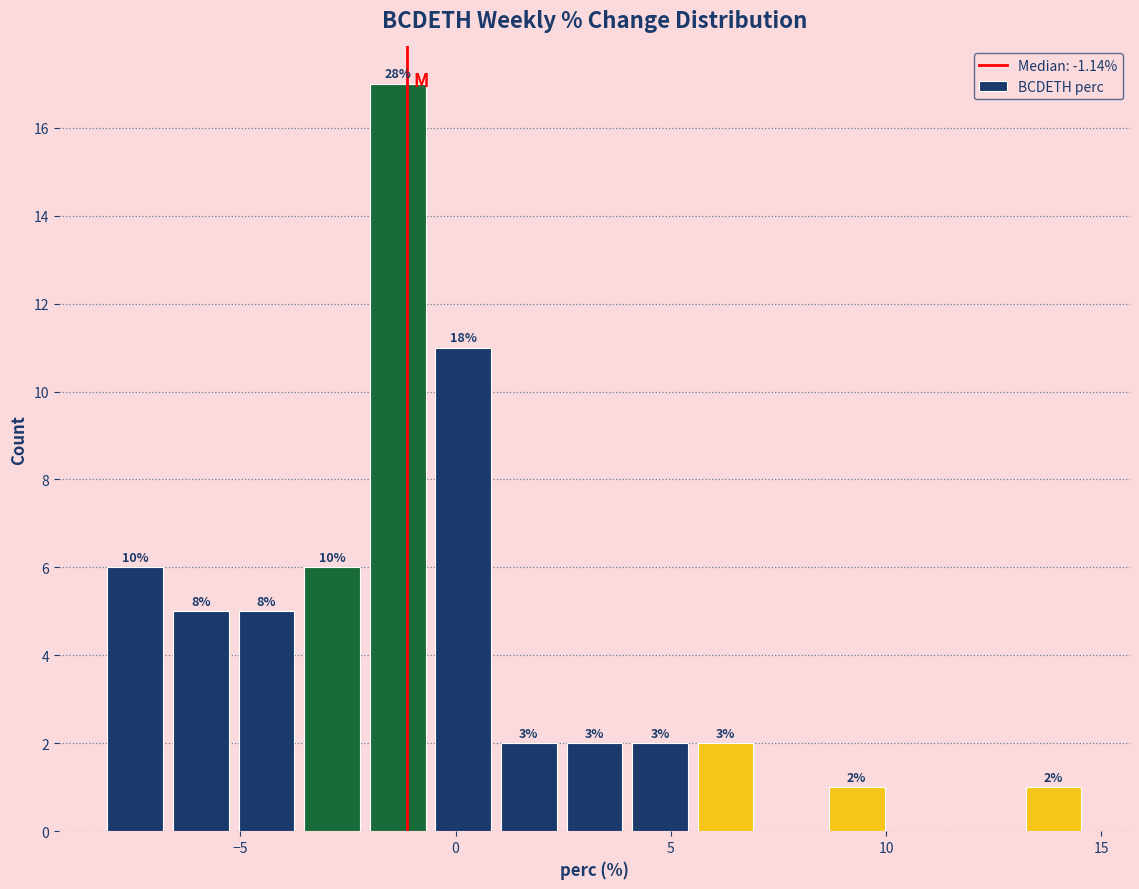

Read against the x-axis, roughly where is the centre of the tallest bar?

-1.5